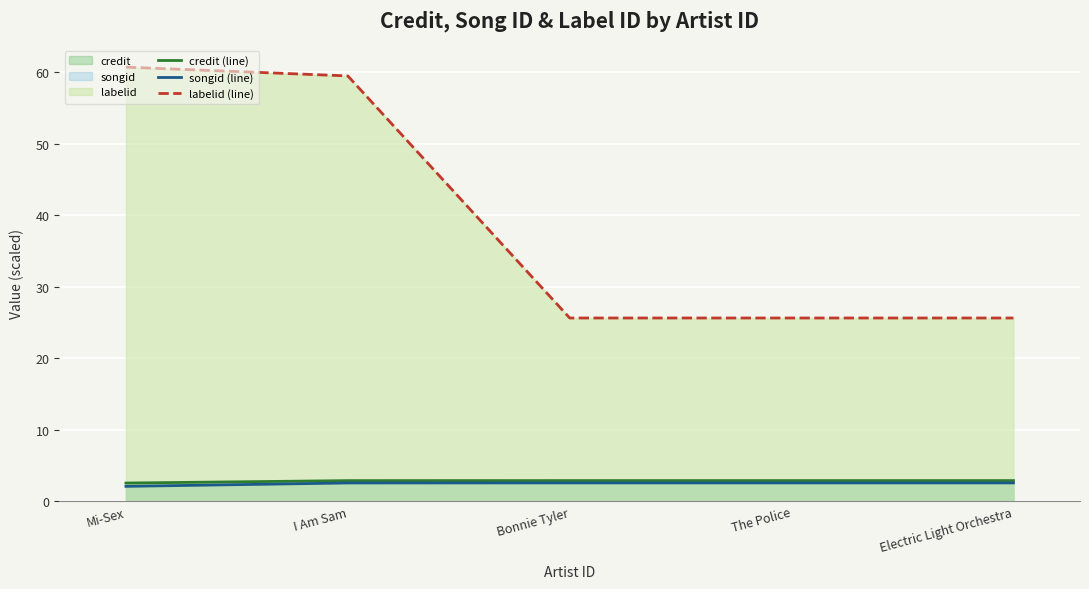

What is the greatest value displayed?

60.7